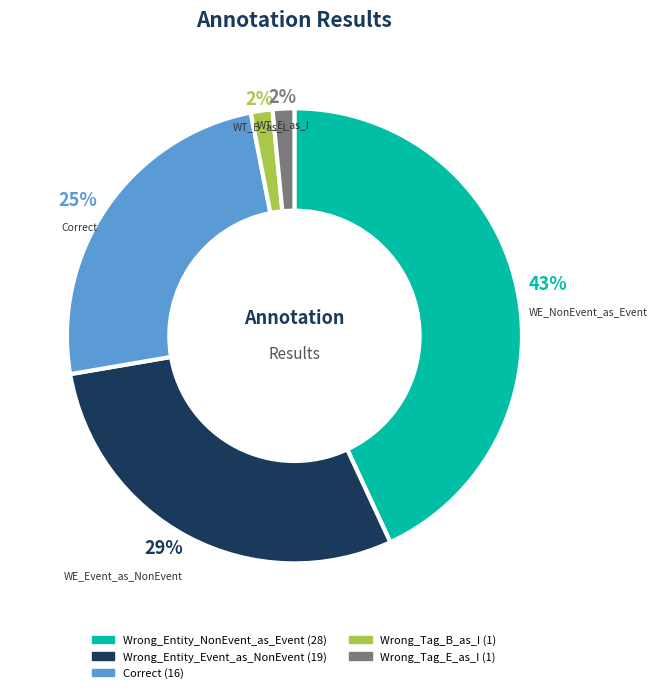

Count the number of slices in the pie.

5